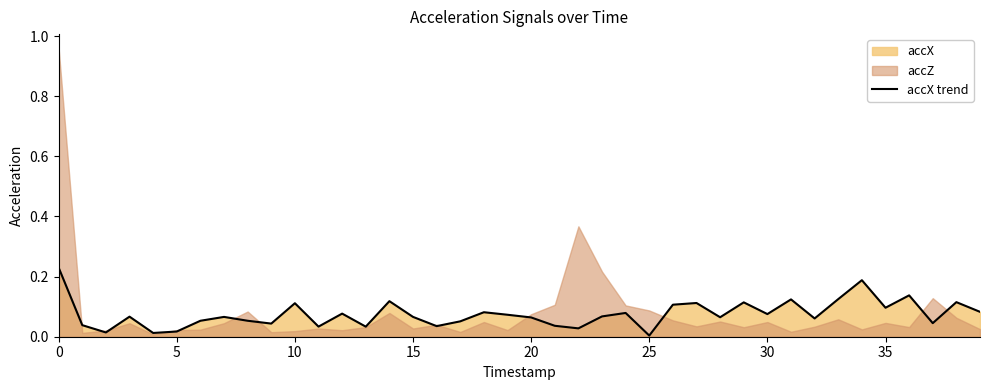

How many categories are shown in the chart?

40